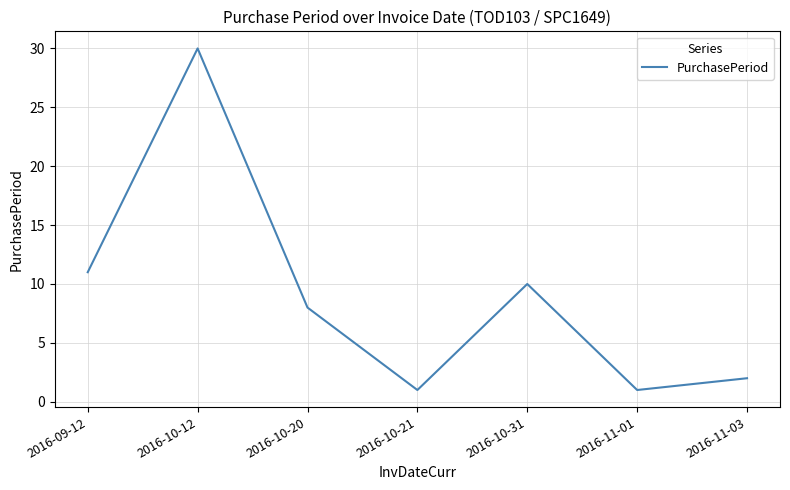

Which category has the highest value across all series?

2016-10-12